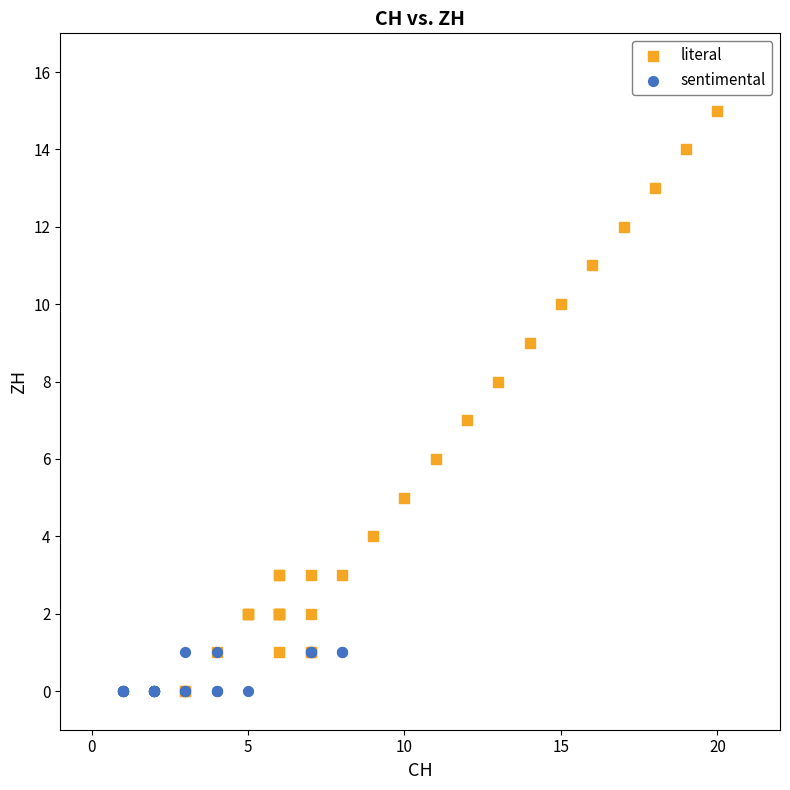

What are all the series names shown in the legend?

literal, sentimental